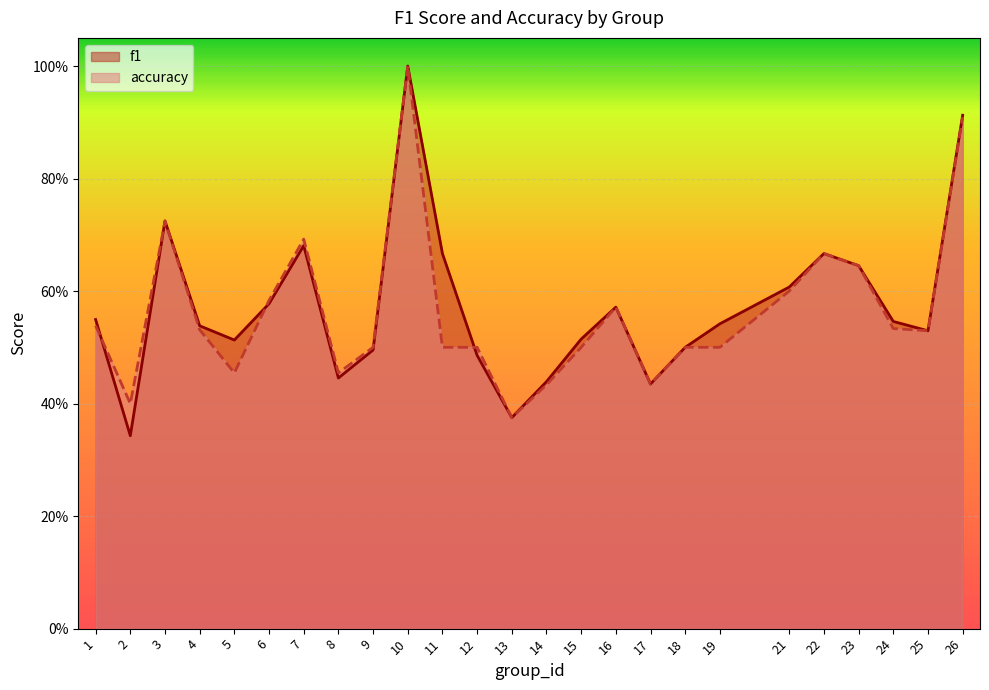

In f1, how many points are lower than both neighbors (excluding endpoints)?

6